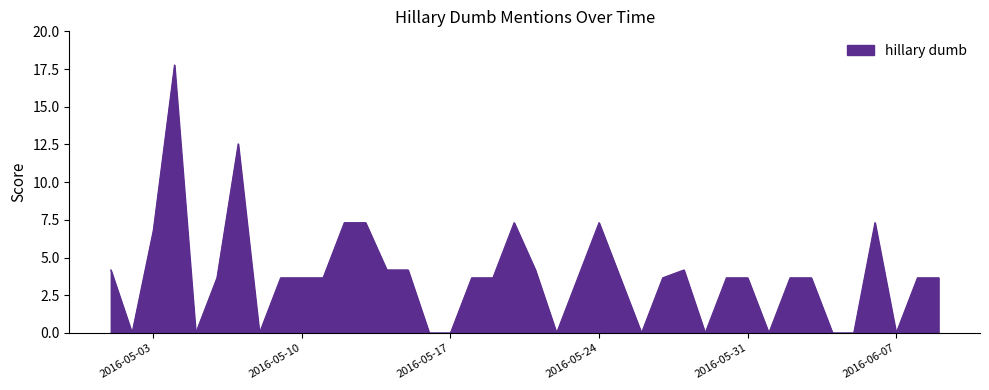

What is the difference between the maximum and minimum values?

17.8